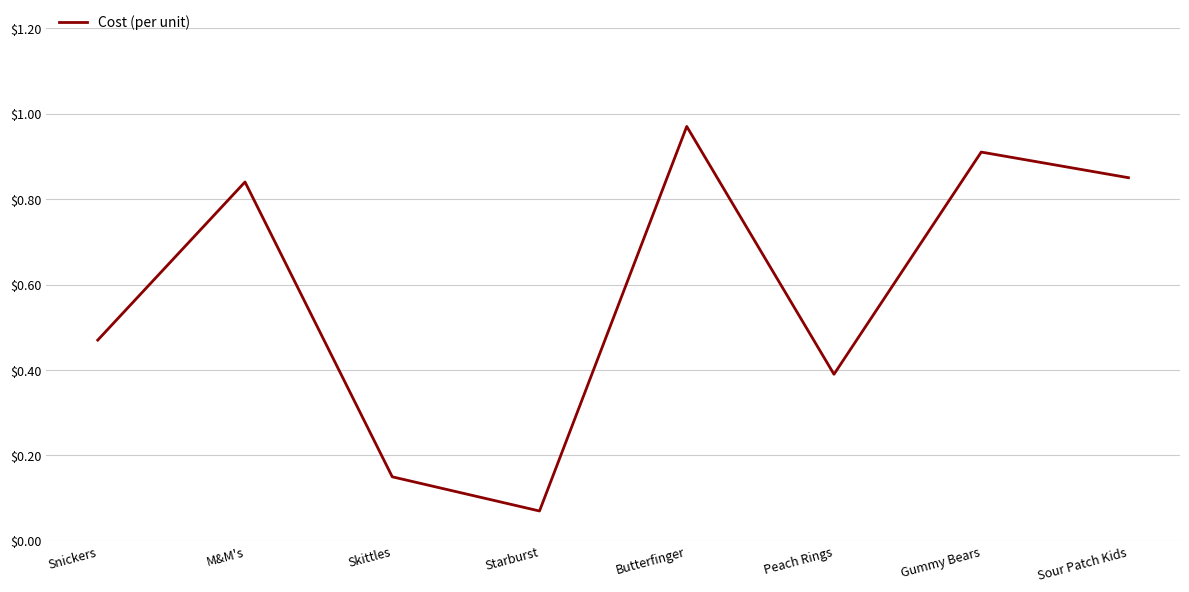

What is the difference between the maximum and minimum values?

0.9